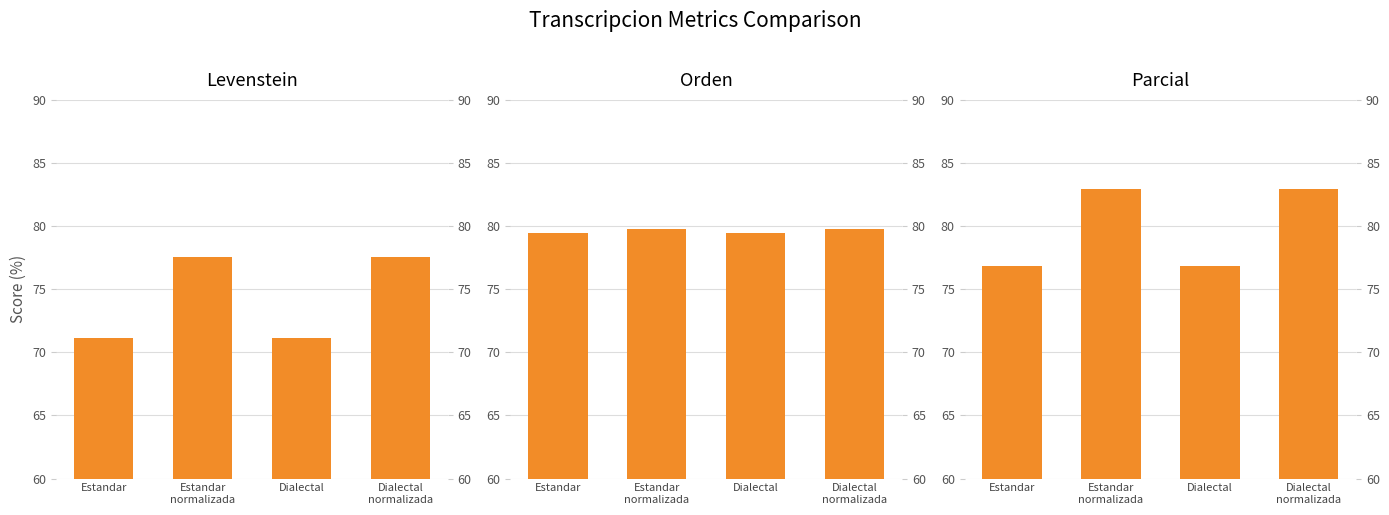

What is the label of the 1st bar from the left?

Estandar